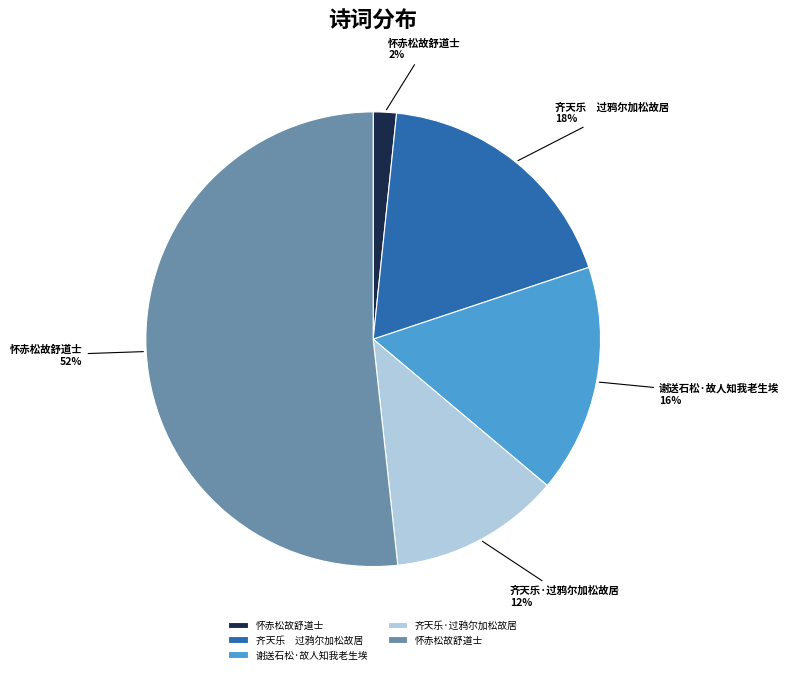

To the nearest percent, what is the average slice percentage?

20%